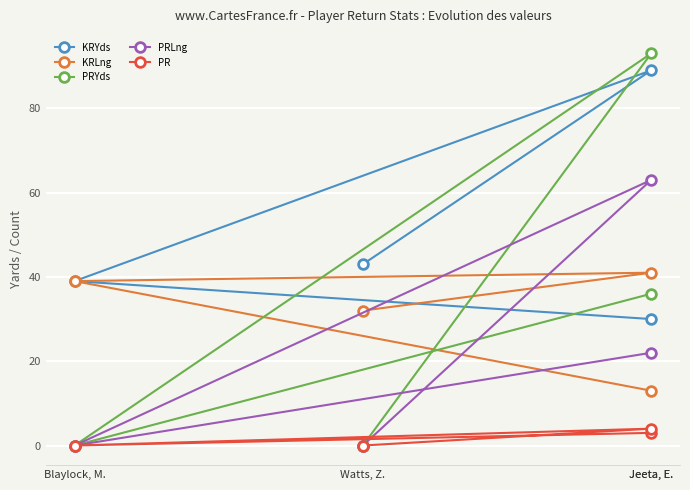

True or false: PRLng and KRYds cross at least once.

False